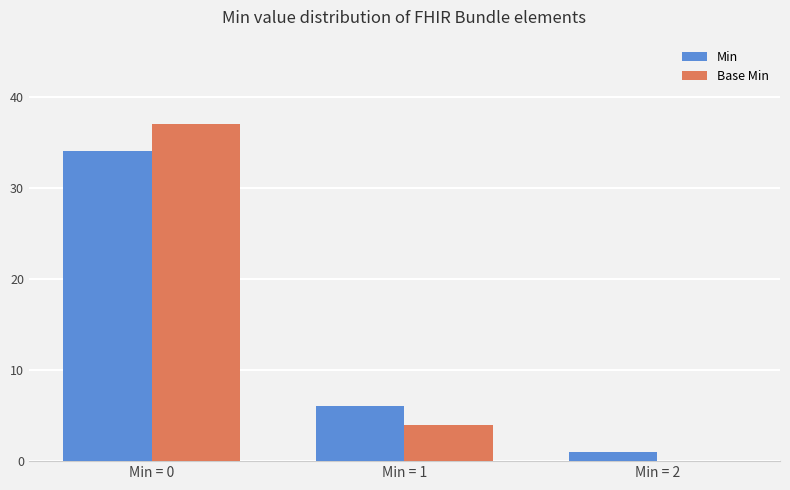

How many distinct data groups are displayed?

2